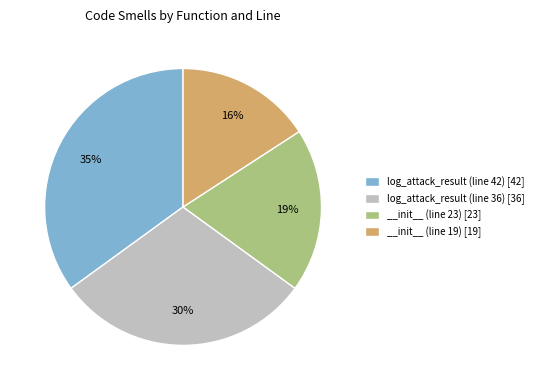

To the nearest percent, what is the difference between the __init__ (line 19) and log_attack_result (line 36) slice percentages?

14%